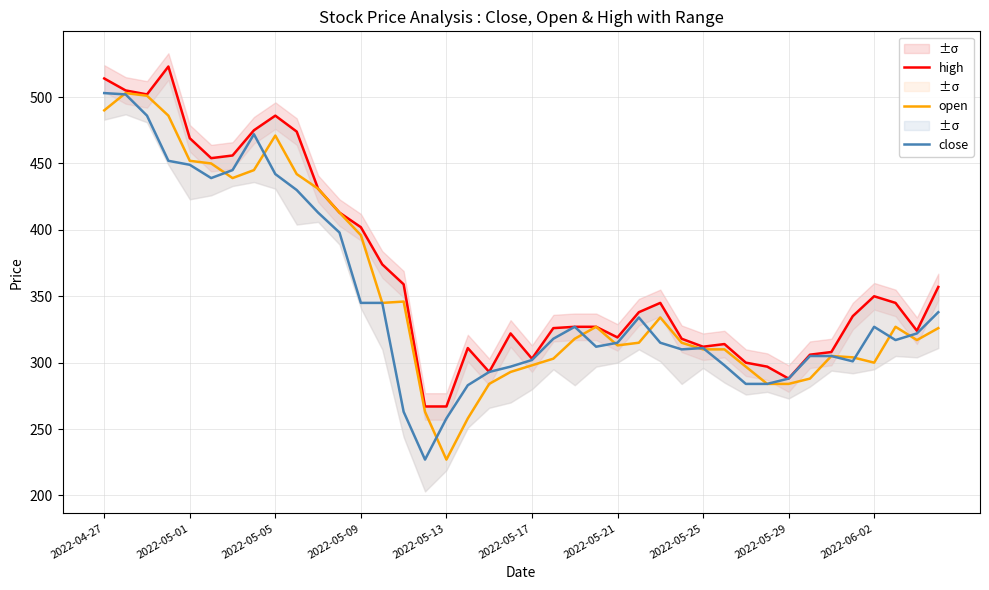

What is the difference between the second highest and minimum values in the open series?

274